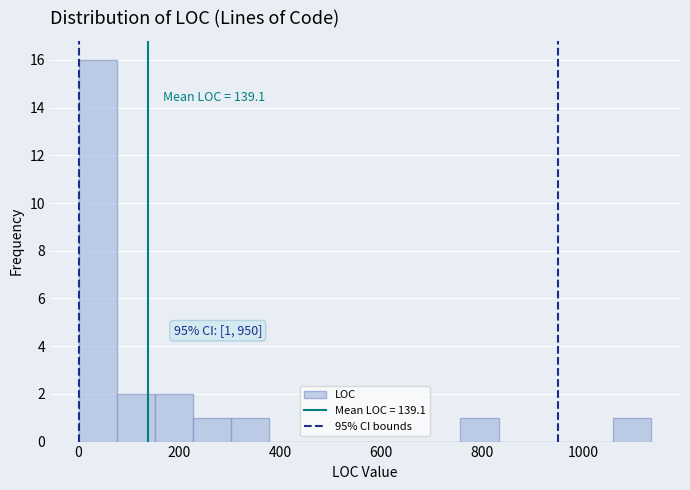

Around what value on the x-axis is the tallest bar? Give the approximate position of its centre, as read against the axis.

40